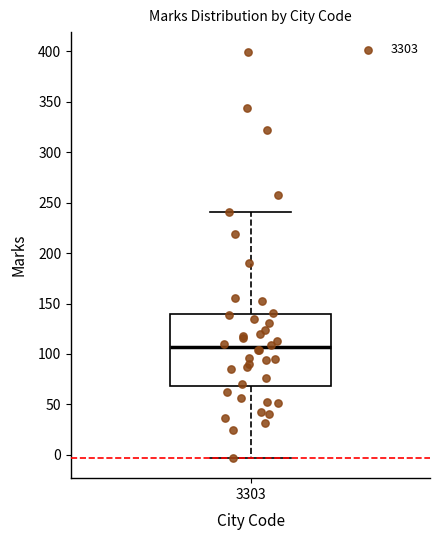

Transcribe this box plot: give where the median line is, the range the box spans, and where the two whiskers end, as read against the y-axis. The values are not printed on the chart, so give them approximately, as read against the axis.

median 105, box 70 to 140, whiskers -5 to 240